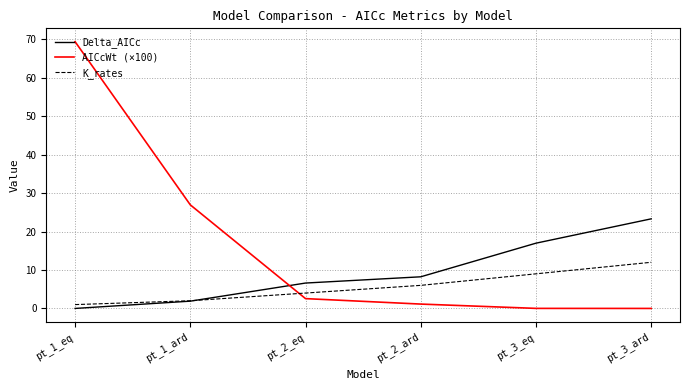

List the series in order of their overall mean, lowest first.

K_rates, Delta_AICc, AICcWt (×100)